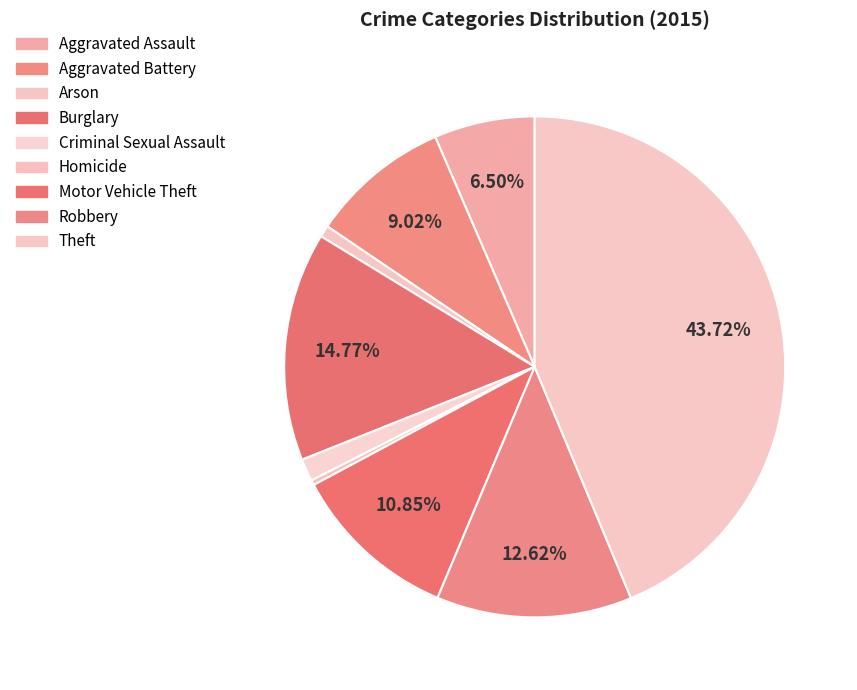

To the nearest percent, what is the difference between the largest and smallest slice percentages?

43%